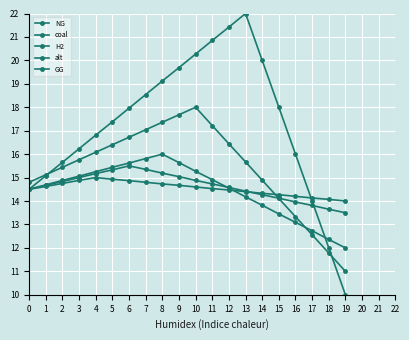

How many data points in H2 are above 14?

14